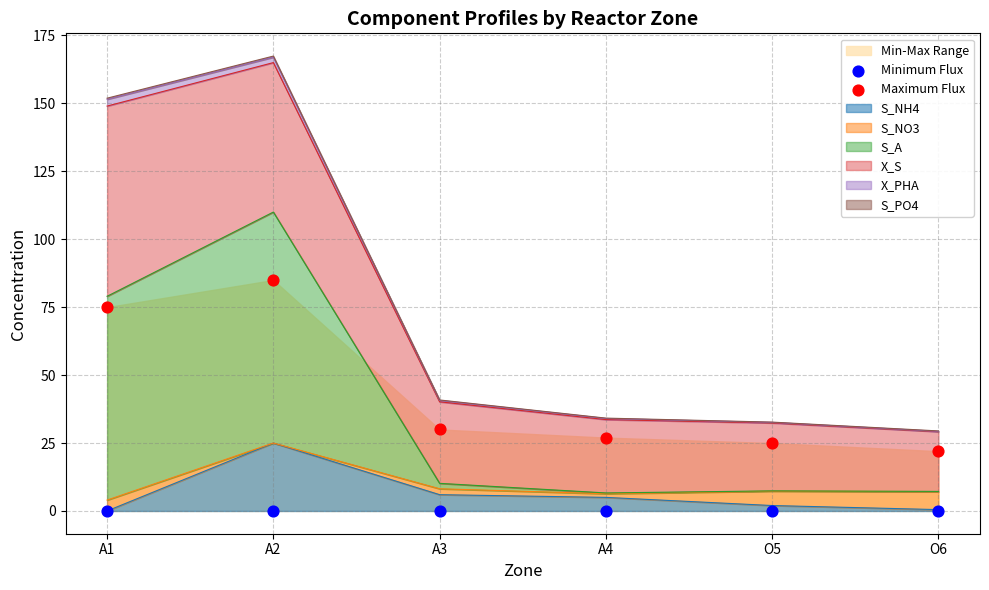

At how many categories does at least one series exceed 5?

6